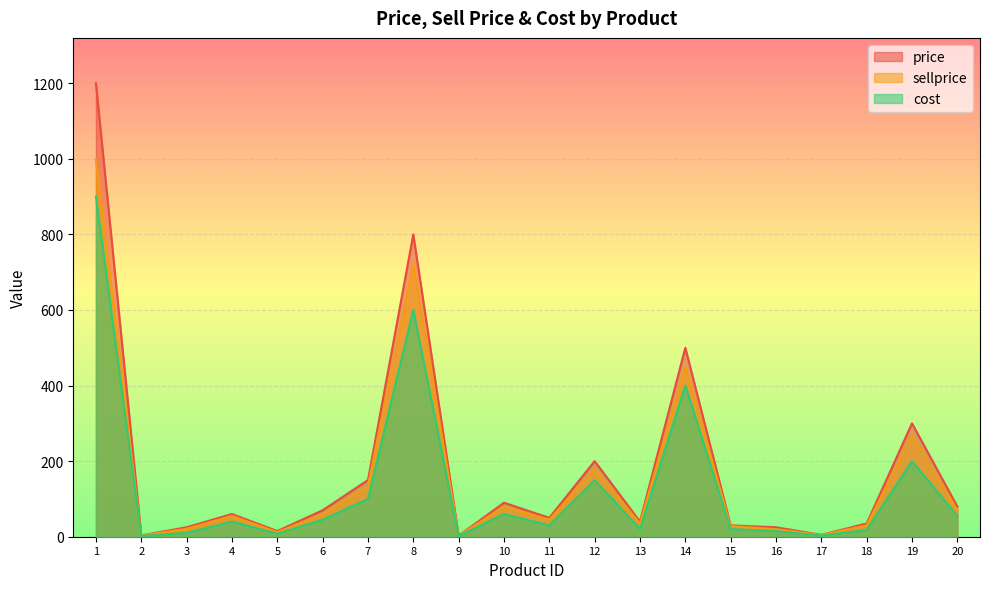

Where is cost nearest to the value 450?

14